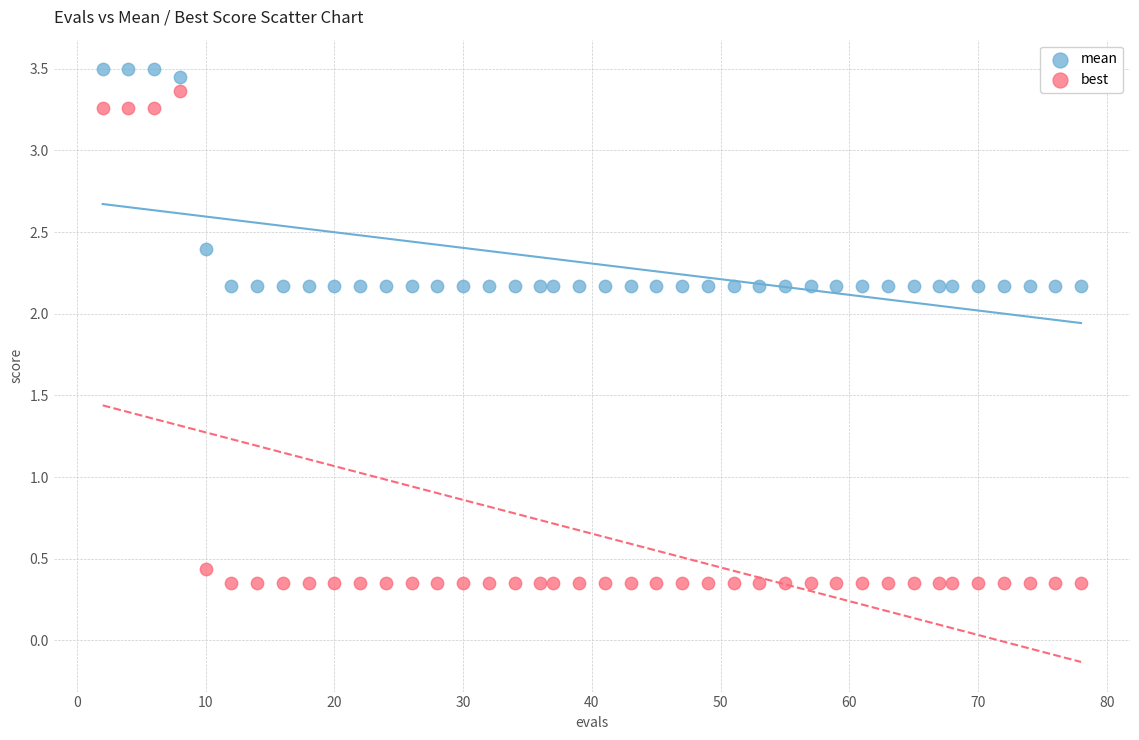

Which series reaches the minimum Y coordinate?

best